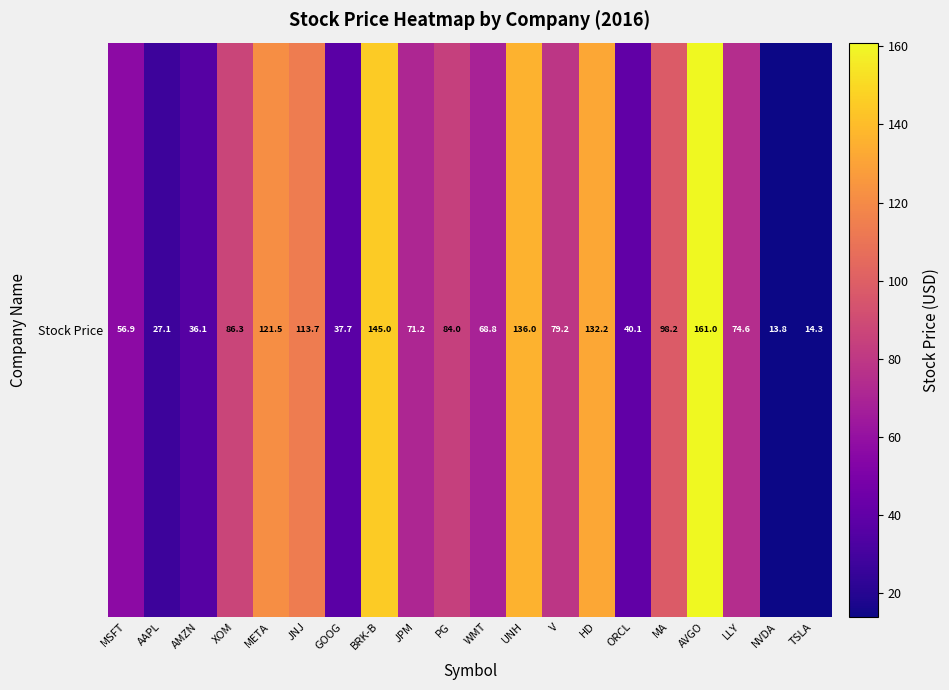

How many data points are above 79?

10